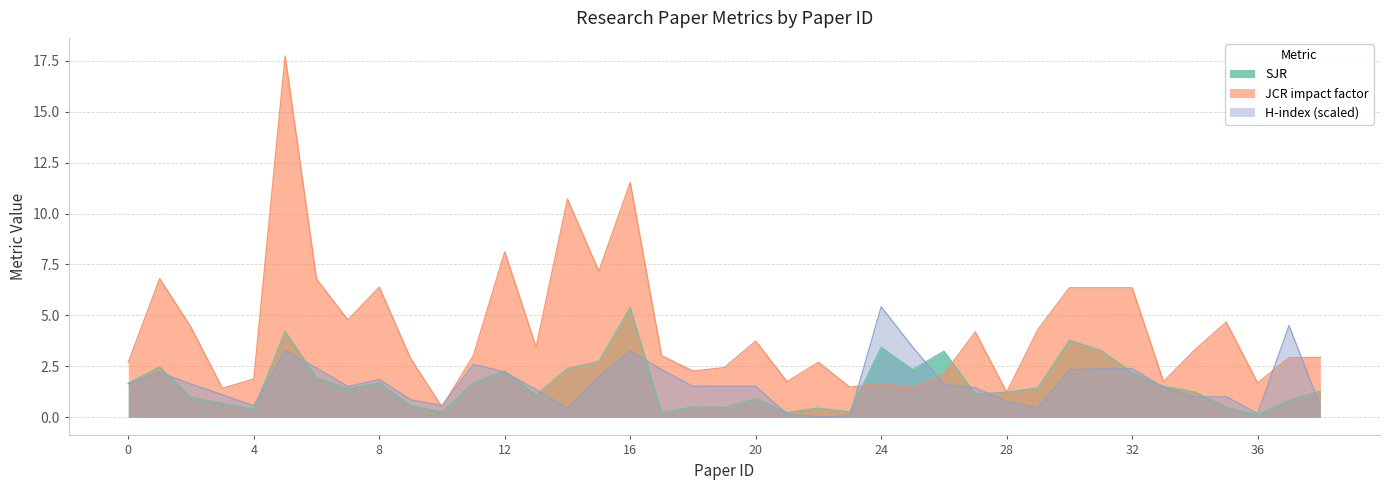

Reading right to left, list all the values displayed in this chart.

SJR: 38=1.3	37=0.8	36=0.1	35=0.5	34=1.2	33=1.5	32=2.2	31=3.3	30=3.8	29=1.4	28=1.2	27=1.1	26=3.2	25=2.3	24=3.4	23=0.3	22=0.5	21=0.2	20=0.9	19=0.5	18=0.5	17=0.2	16=5.4	15=2.7	14=2.4	13=1.1	12=2.3	11=1.7	10=0.3	9=0.6	8=1.7	7=1.4	6=1.9	5=4.2	4=0.4	3=0.7	2=1.0	1=2.5	0=1.7
JCR impact factor: 38=2.9	37=2.9	36=1.7	35=4.7	34=3.3	33=1.8	32=6.4	31=6.4	30=6.4	29=4.3	28=1.2	27=4.2	26=2.1	25=1.4	24=1.7	23=1.5	22=2.7	21=1.8	20=3.7	19=2.4	18=2.3	17=3.0	16=11.5	15=7.2	14=10.7	13=3.5	12=8.1	11=3.0	10=0.5	9=2.9	8=6.4	7=4.8	6=6.8	5=17.7	4=1.9	3=1.4	2=4.4	1=6.8	0=2.7
H-index (scaled): 38=0.5	37=4.5	36=0.2	35=1.0	34=1.0	33=1.5	32=2.4	31=2.4	30=2.3	29=0.5	28=0.8	27=1.4	26=1.6	25=3.5	24=5.4	23=0.1	22=0.0	21=0.1	20=1.5	19=1.5	18=1.5	17=2.3	16=3.3	15=2.0	14=0.4	13=1.4	12=2.2	11=2.6	10=0.6	9=0.9	8=1.9	7=1.5	6=2.4	5=3.3	4=0.6	3=1.1	2=1.6	1=2.2	0=1.6